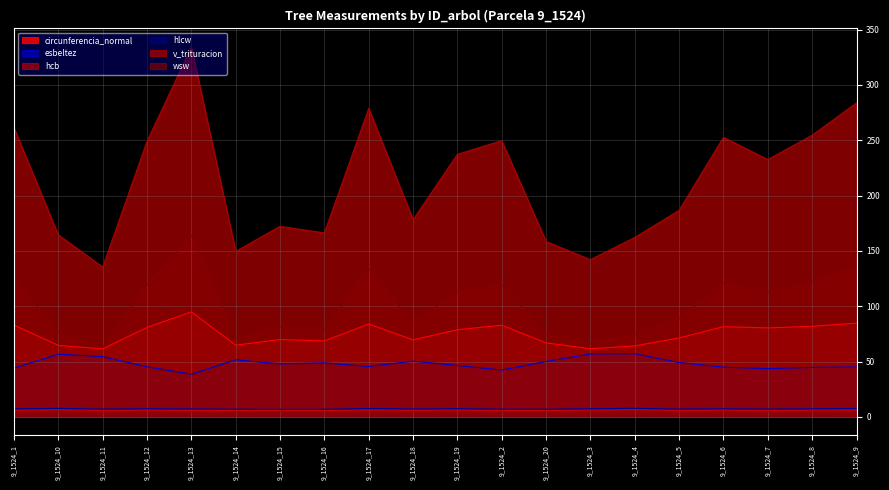

At 9_1524_19, list the series in order from largest to smallest.

v_trituracion, wsw, circunferencia_normal, esbeltez, hlcw, hcb